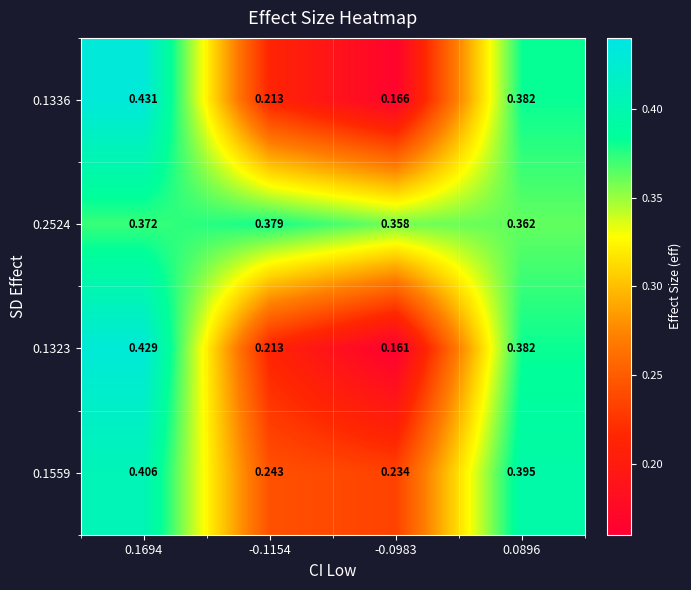

Reading left to right, list all the values displayed in this chart.

0.1336: 0.1694=0.4	-0.1154=0.2	-0.0983=0.2	0.0896=0.4
0.2524: 0.1694=0.4	-0.1154=0.4	-0.0983=0.4	0.0896=0.4
0.1323: 0.1694=0.4	-0.1154=0.2	-0.0983=0.2	0.0896=0.4
0.1559: 0.1694=0.4	-0.1154=0.2	-0.0983=0.2	0.0896=0.4